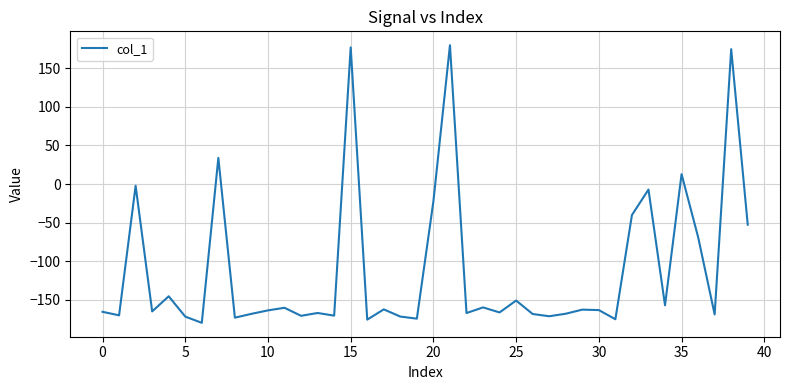

What is the minimum value shown in the chart?

-179.7